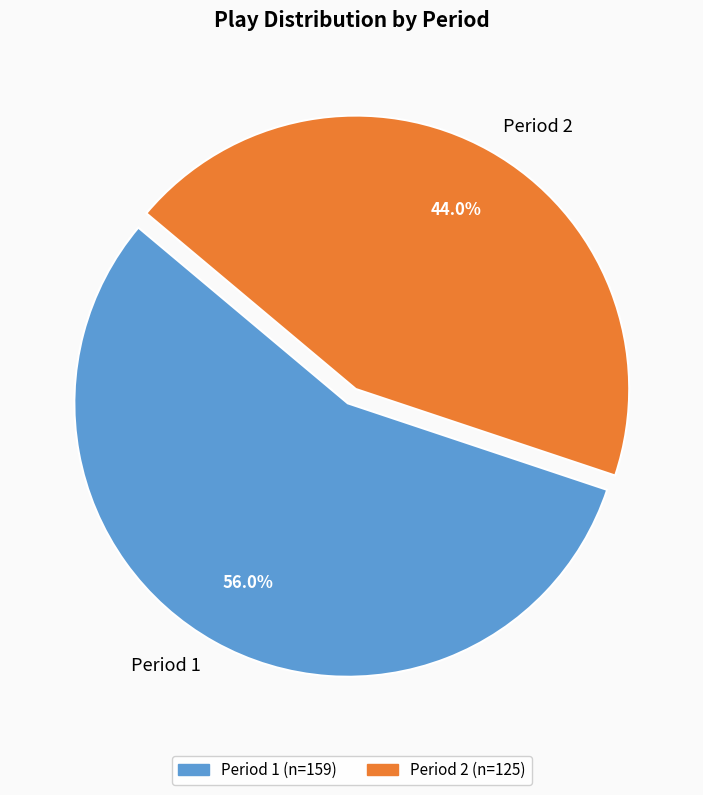

Is it true that Period 2 is 44% of the pie?

True